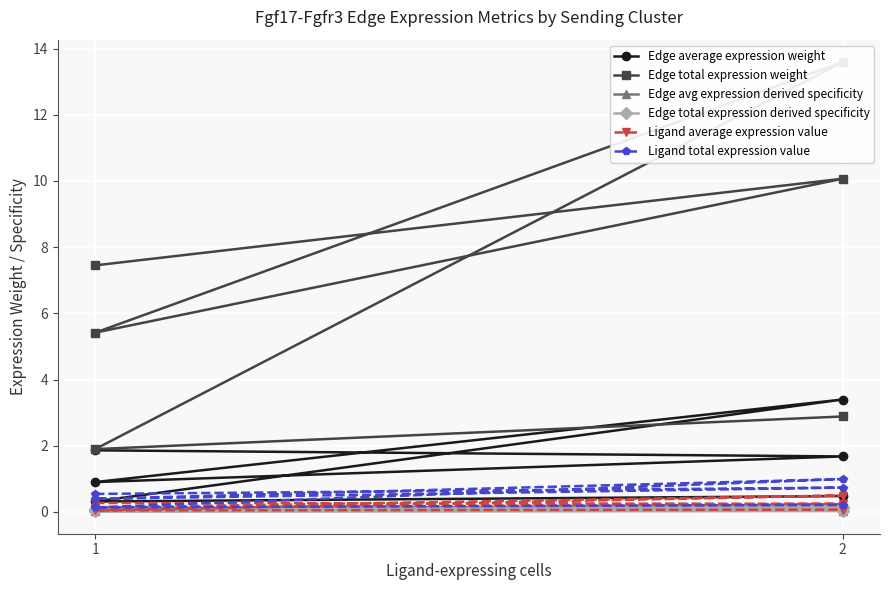

Reading right to left, extract all data points from this chart.

Edge average expression weight: 0.5	0.3	3.4	0.9	1.7	1.9
Edge total expression weight: 2.9	1.9	13.6	5.4	10.1	7.5
Edge avg expression derived specificity: 0.0	0.0	0.2	0.1	0.1	0.1
Edge total expression derived specificity: 0.0	0.0	0.2	0.1	0.1	0.1
Ligand average expression value: 0.1	0.0	0.5	0.1	0.2	0.3
Ligand total expression value: 0.2	0.1	1.0	0.4	0.7	0.5